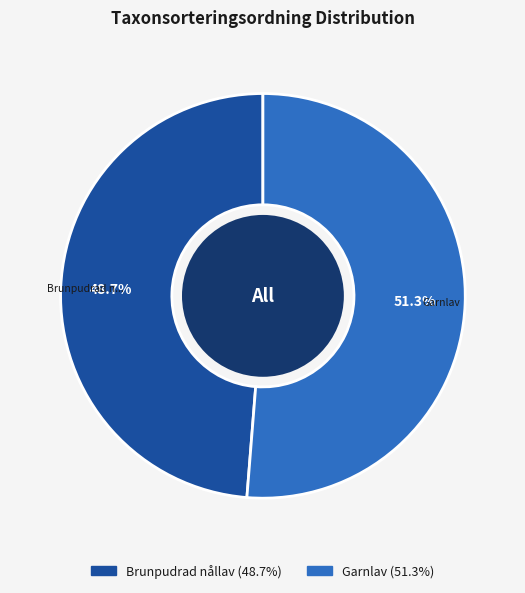

Does any single category account for the majority?

Yes